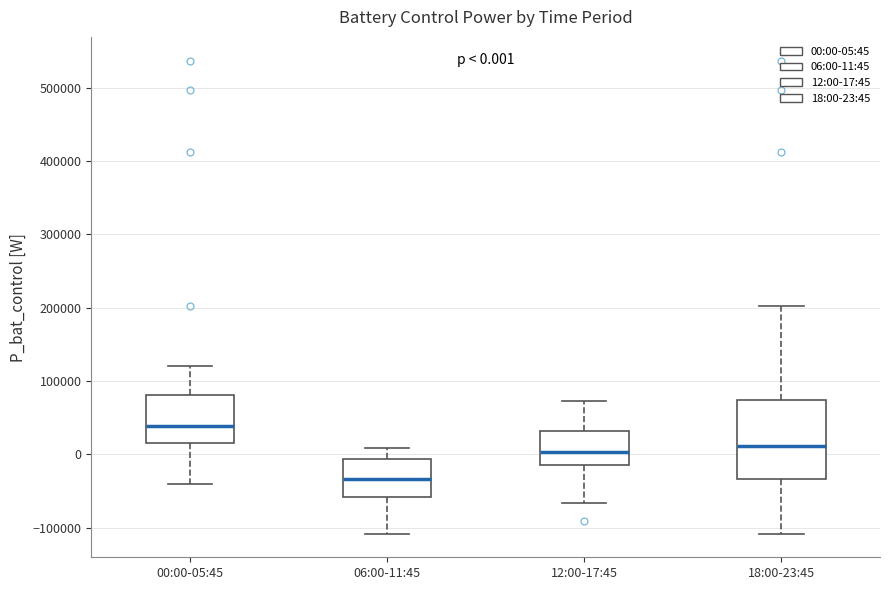

Which box's median line is the lowest?

06:00-11:45